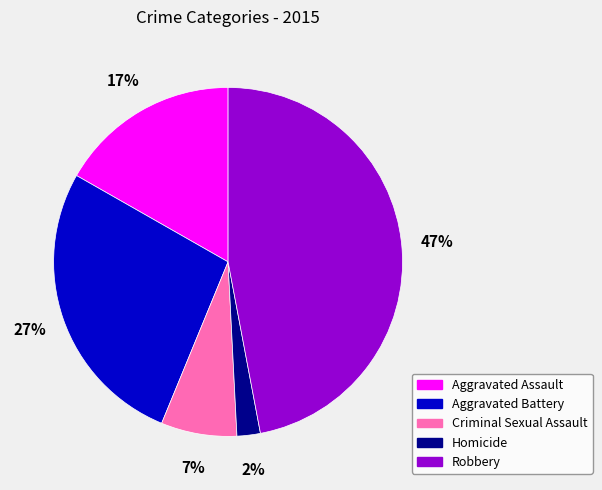

Which has a higher value, Aggravated Assault or Robbery?

Robbery